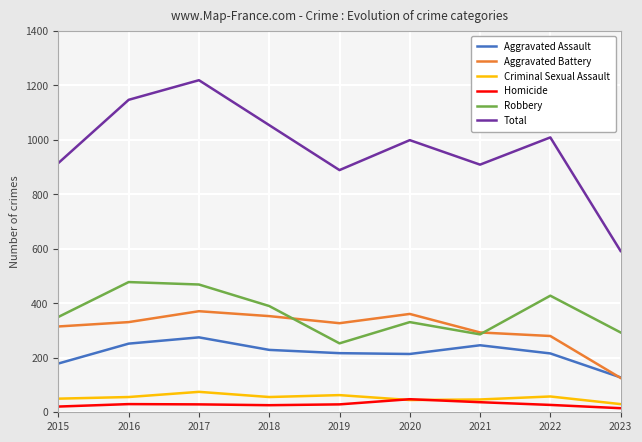

How many lines are shown in the chart?

6